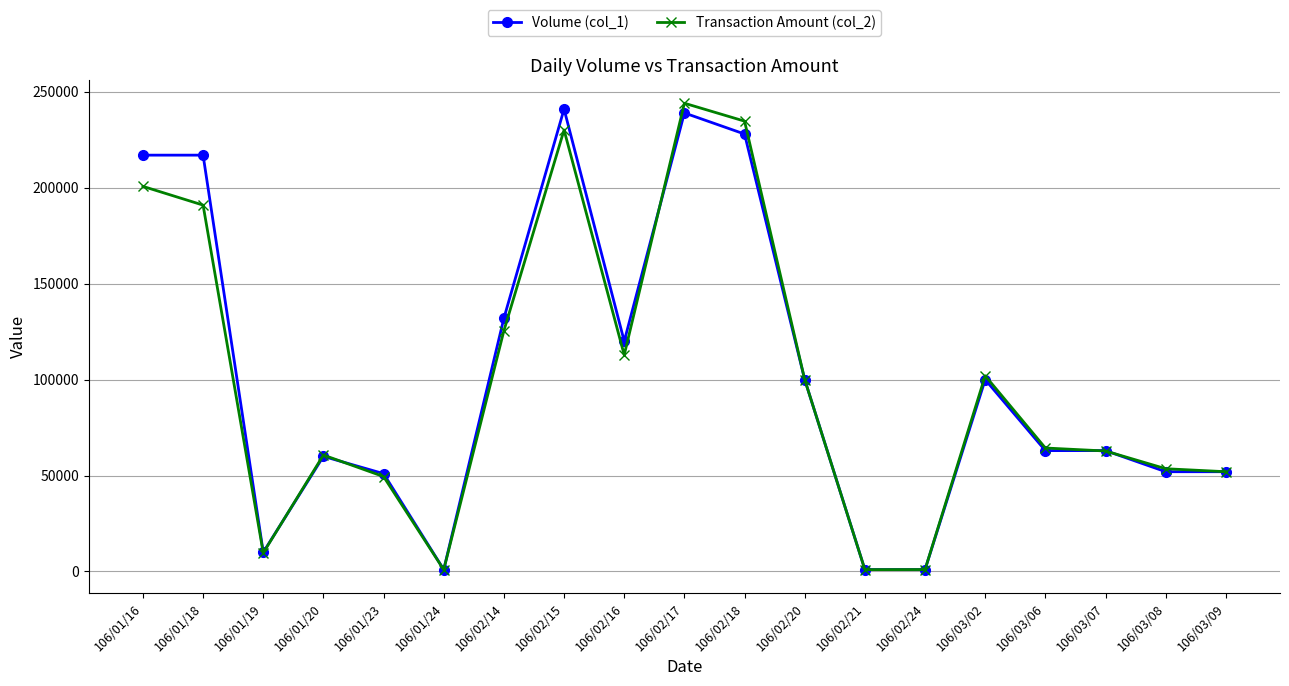

What value does the Transaction Amount (col_2) series have at 106/01/19, to the nearest 50?

9700